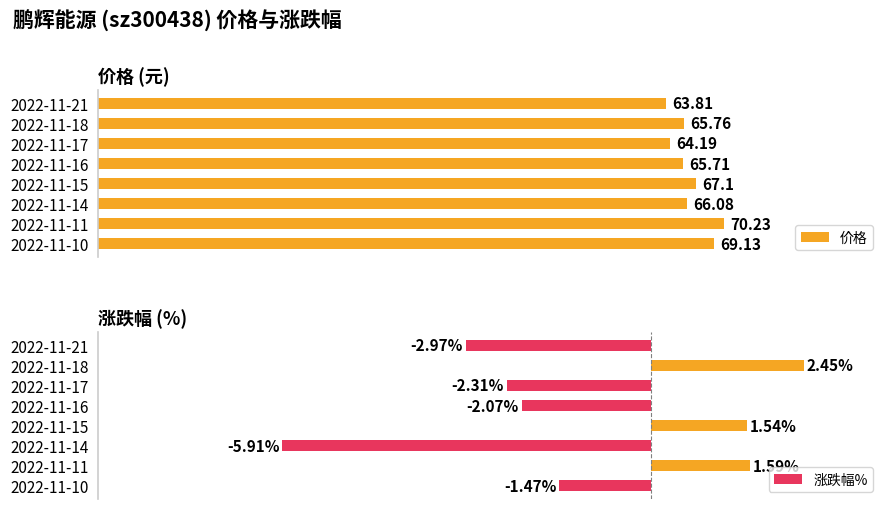

Rank the categories by 价格 value from lowest to highest.

2022-11-21, 2022-11-17, 2022-11-16, 2022-11-18, 2022-11-14, 2022-11-15, 2022-11-10, 2022-11-11